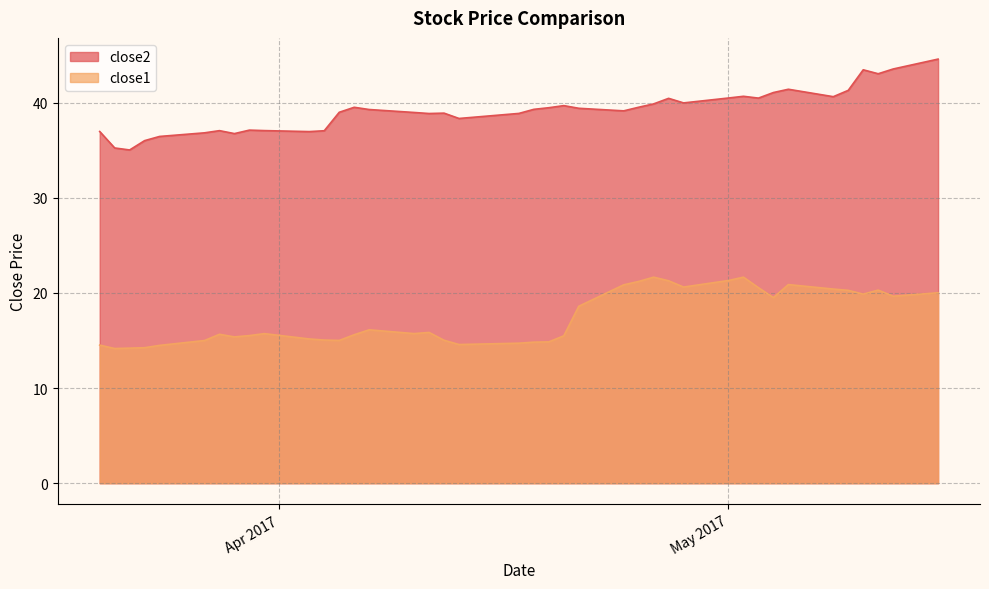

Which series changed the most between 2017-04-11 and 2017-04-28?

close1